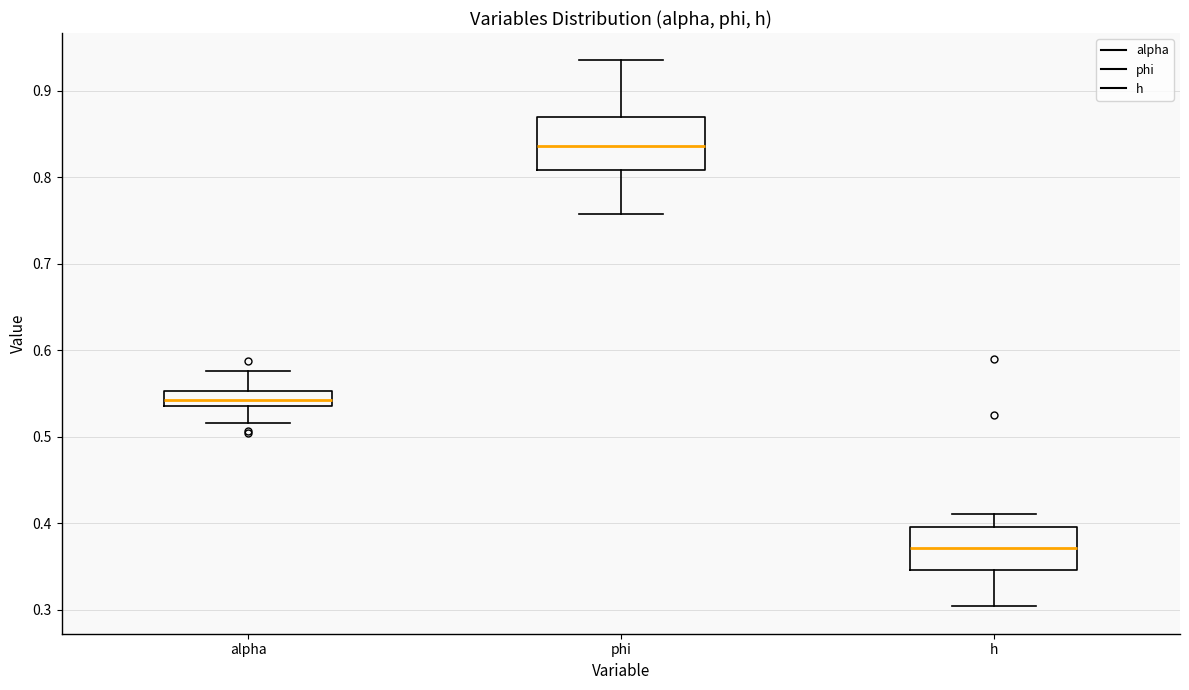

Which box's median line is the lowest?

h